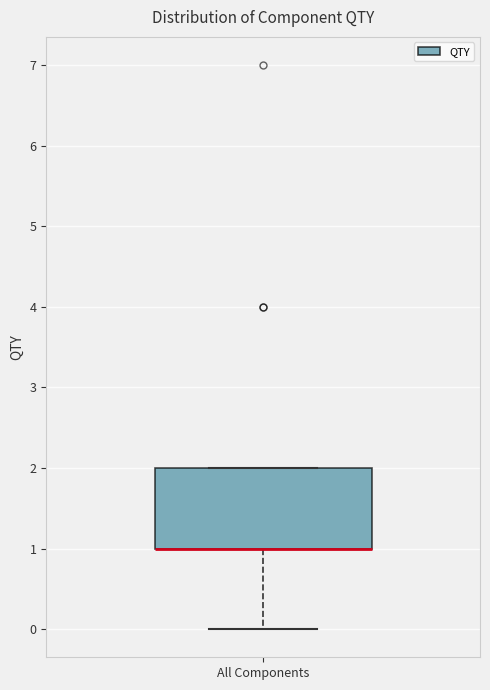

Transcribe this box plot: give where the median line is, the range the box spans, and where the two whiskers end, as read against the y-axis. The values are not printed on the chart, so give them approximately, as read against the axis.

median 1 (drawn on the box's lower edge), box 1 to 2, whiskers 0 to 2